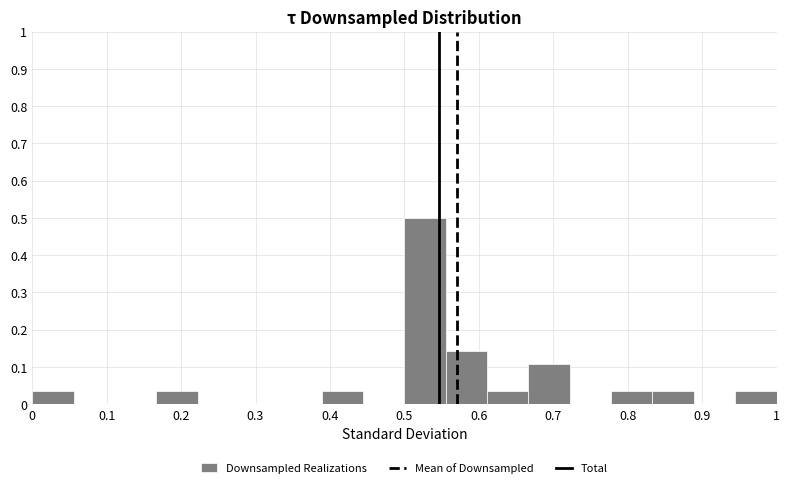

Which range on the x-axis has the tallest bar?

0.50 to 0.56